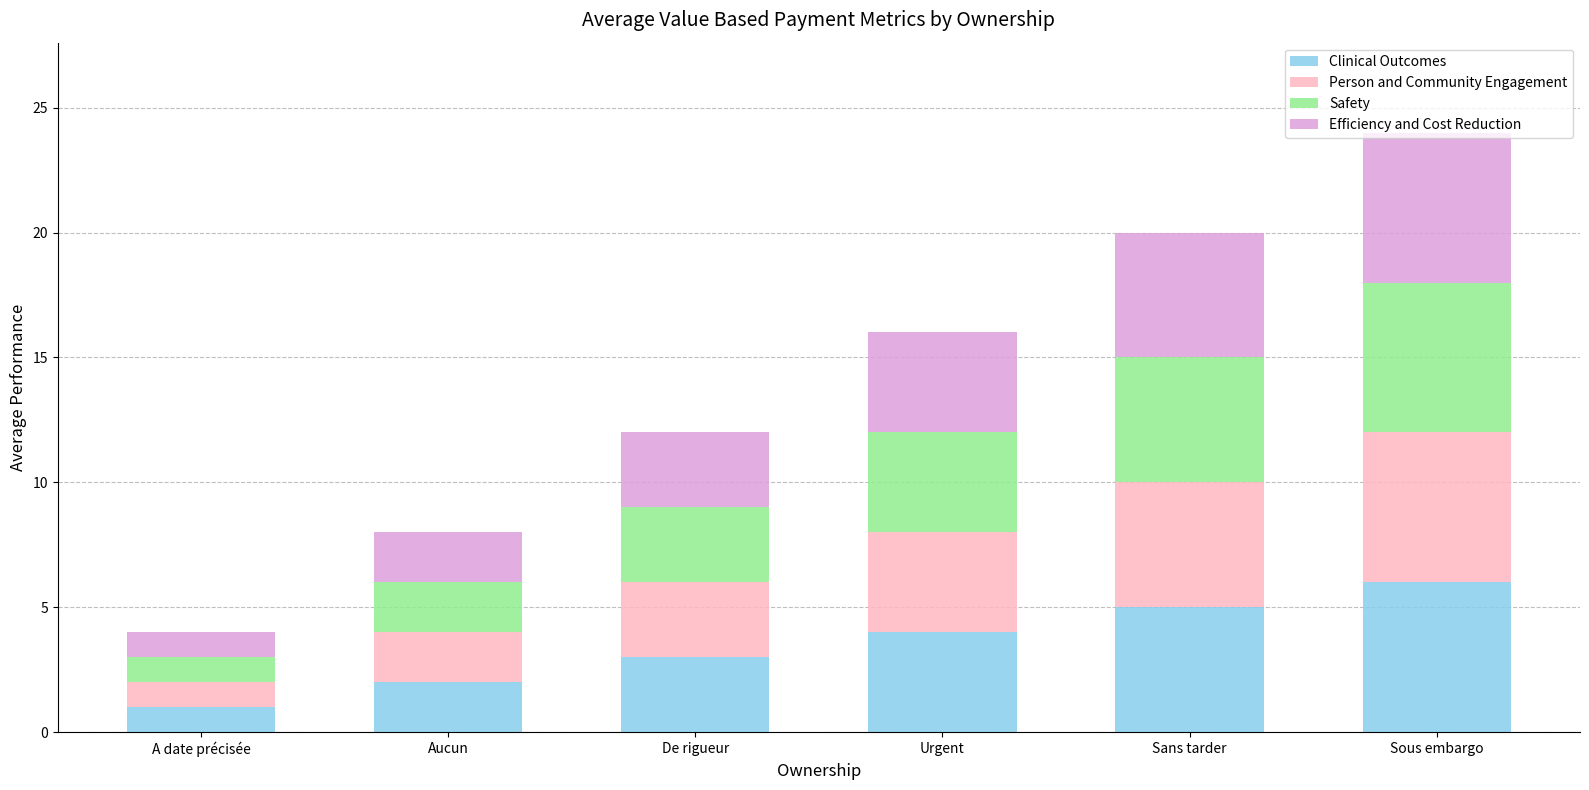

The Clinical Outcomes series shows 2 at De rigueur. True or false?

False